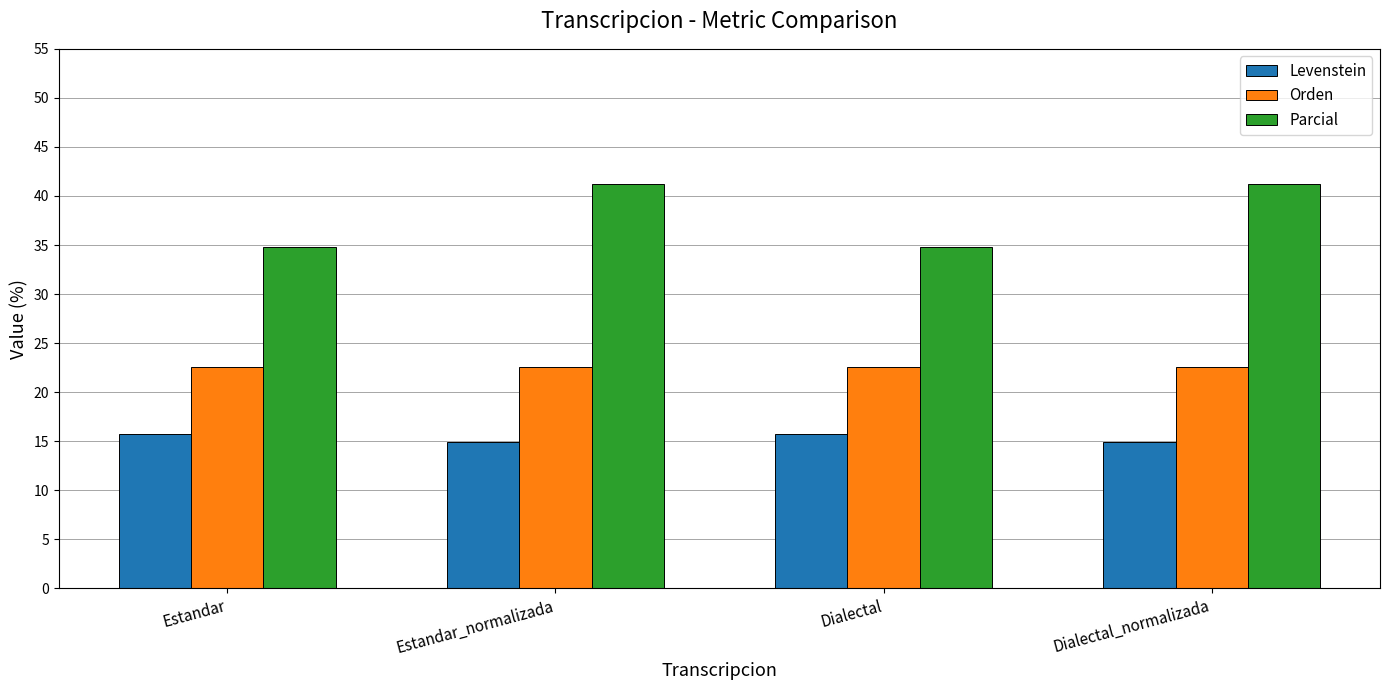

How many bars are there in each group?

3